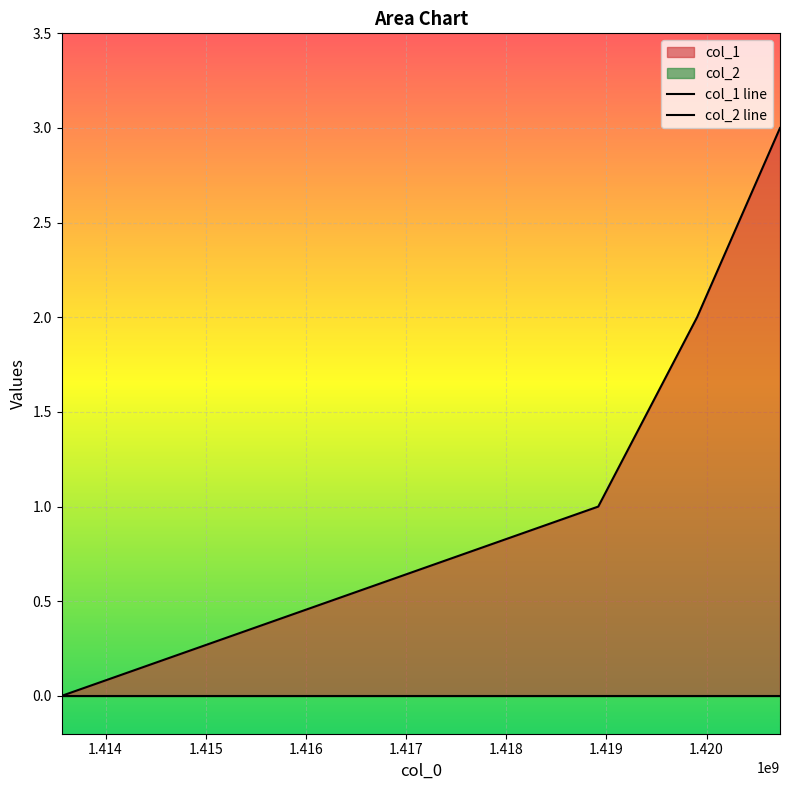

What is the difference between the maximum and second lowest values?

2